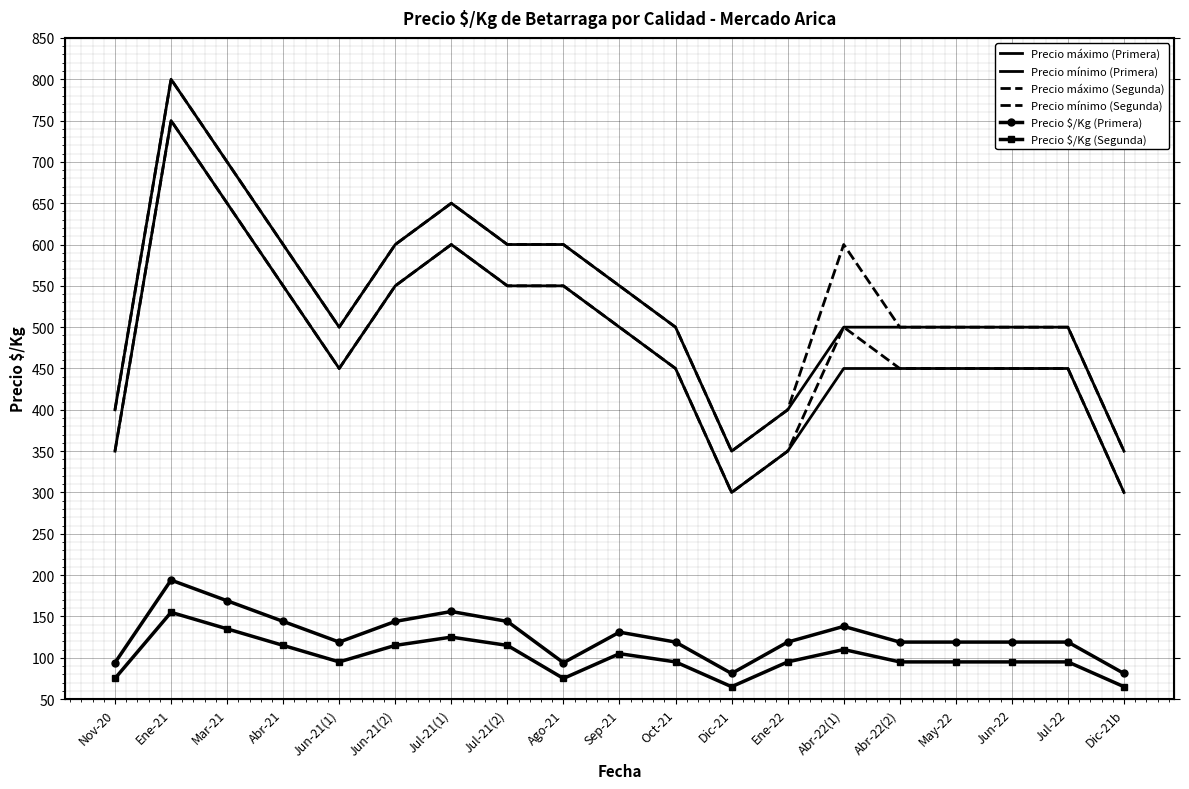

Reading right to left, what are all the values shown in this chart?

Precio máximo (Primera): 350	500	500	500	500	500	400	350	500	550	600	600	650	600	500	600	700	800	400
Precio mínimo (Primera): 300	450	450	450	450	450	350	300	450	500	550	550	600	550	450	550	650	750	350
Precio máximo (Segunda): 350	500	500	500	500	600	400	350	500	550	600	600	650	600	500	600	700	800	400
Precio mínimo (Segunda): 300	450	450	450	450	500	350	300	450	500	550	550	600	550	450	550	650	750	350
Precio $/Kg (Primera): 81	119	119	119	119	138	119	81	119	131	94	144	156	144	119	144	169	194	94
Precio $/Kg (Segunda): 65	95	95	95	95	110	95	65	95	105	75	115	125	115	95	115	135	155	75